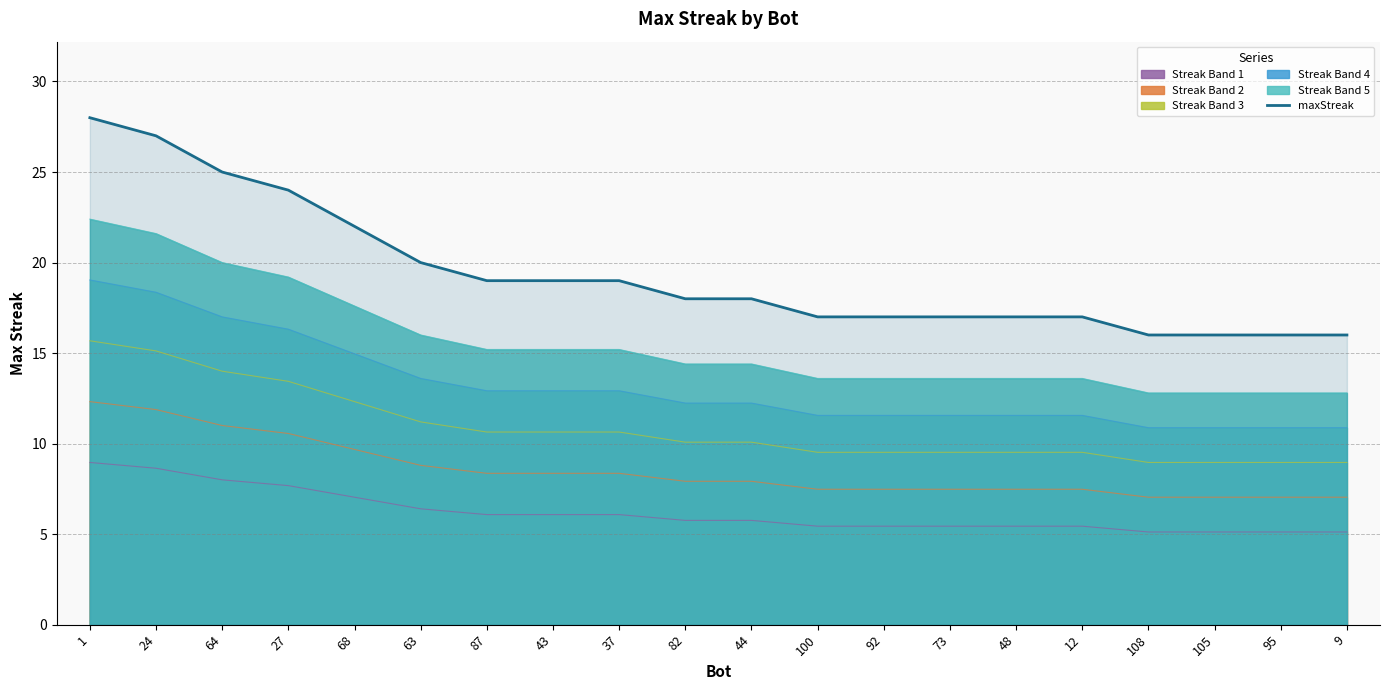

How many data points does each series have?

20